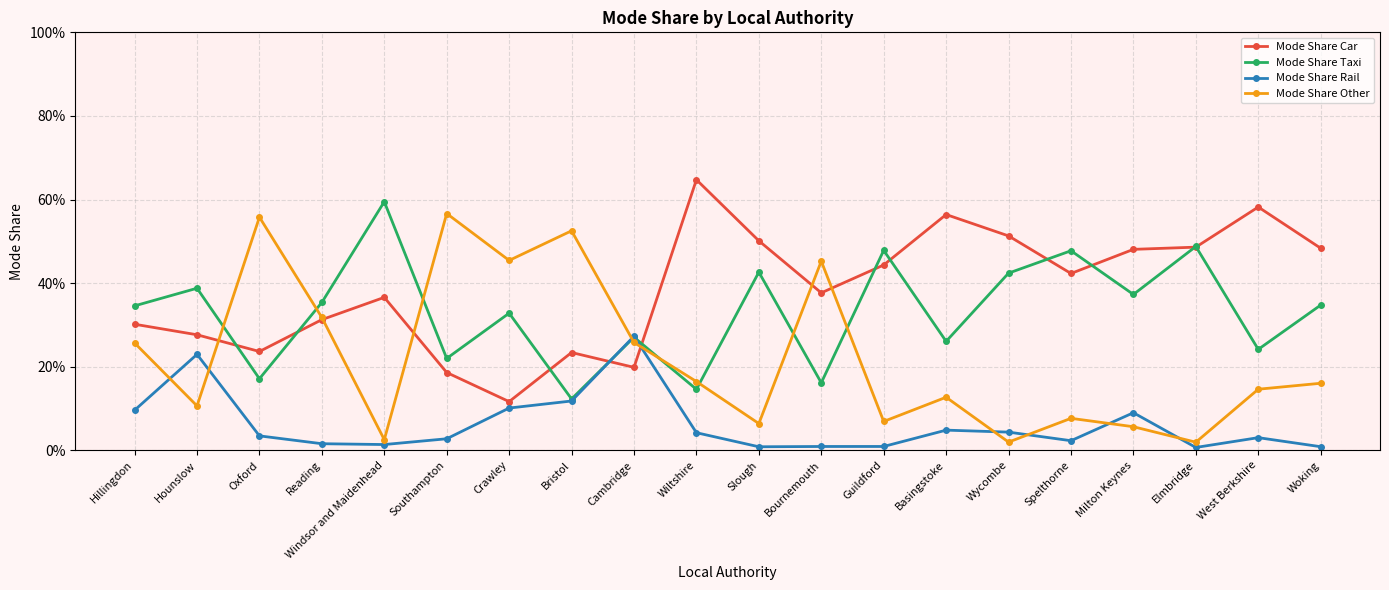

True or false: Mode Share Other and Mode Share Rail cross at least once.

True